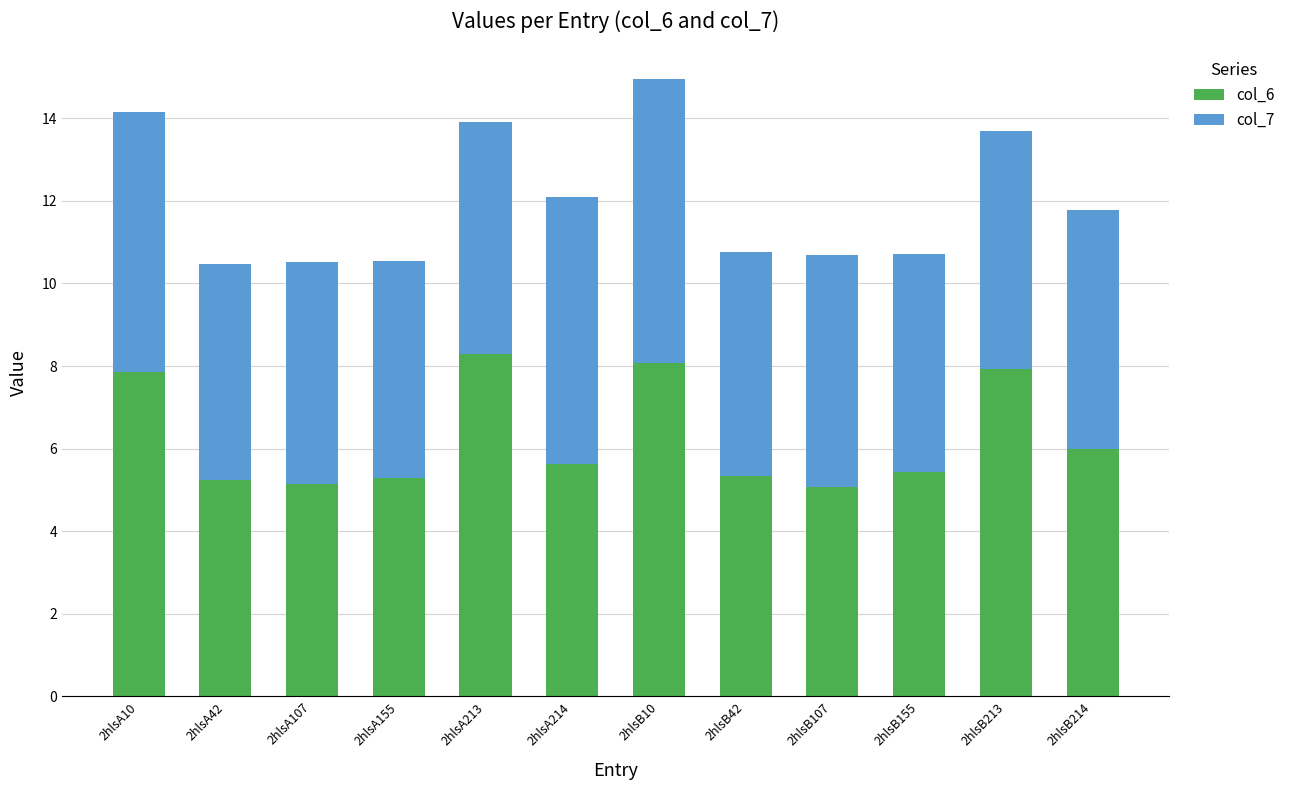

What is the average value of the col_6 series?

6.3